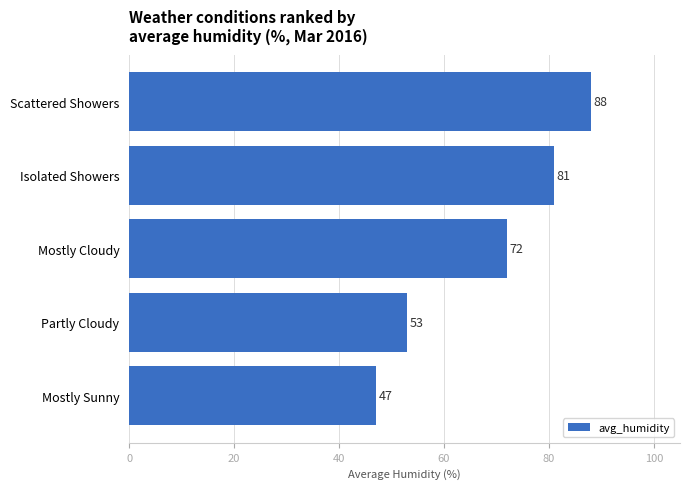

How many values are between 53 and 81?

3